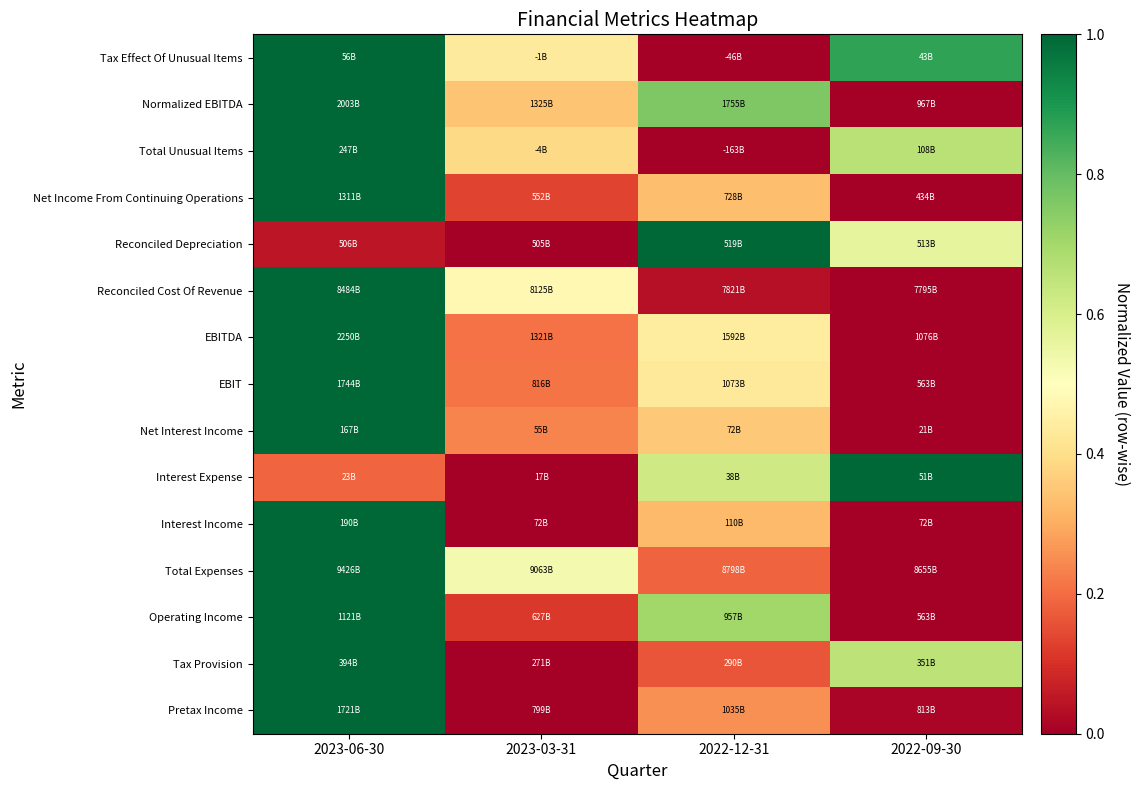

What is the difference between the highest and lowest values at 2022-12-31?

1.0